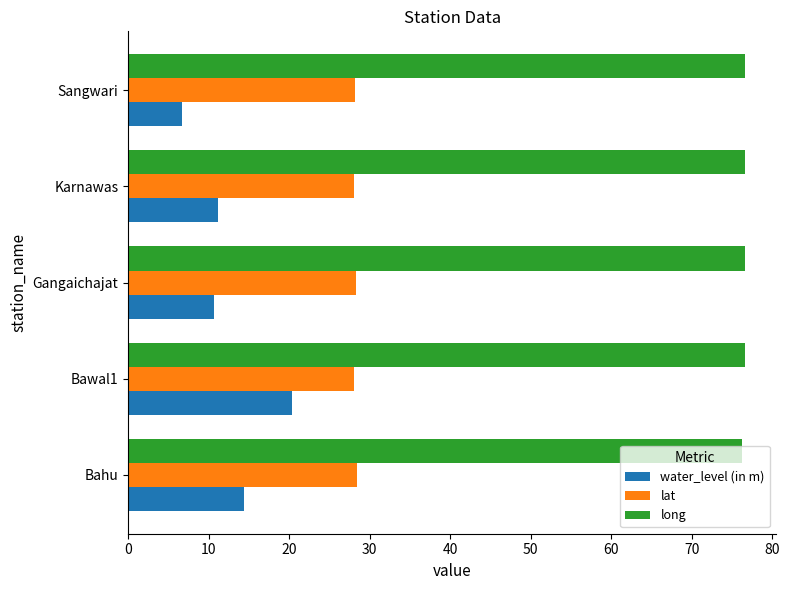

Read the long value at Bahu.

76.3